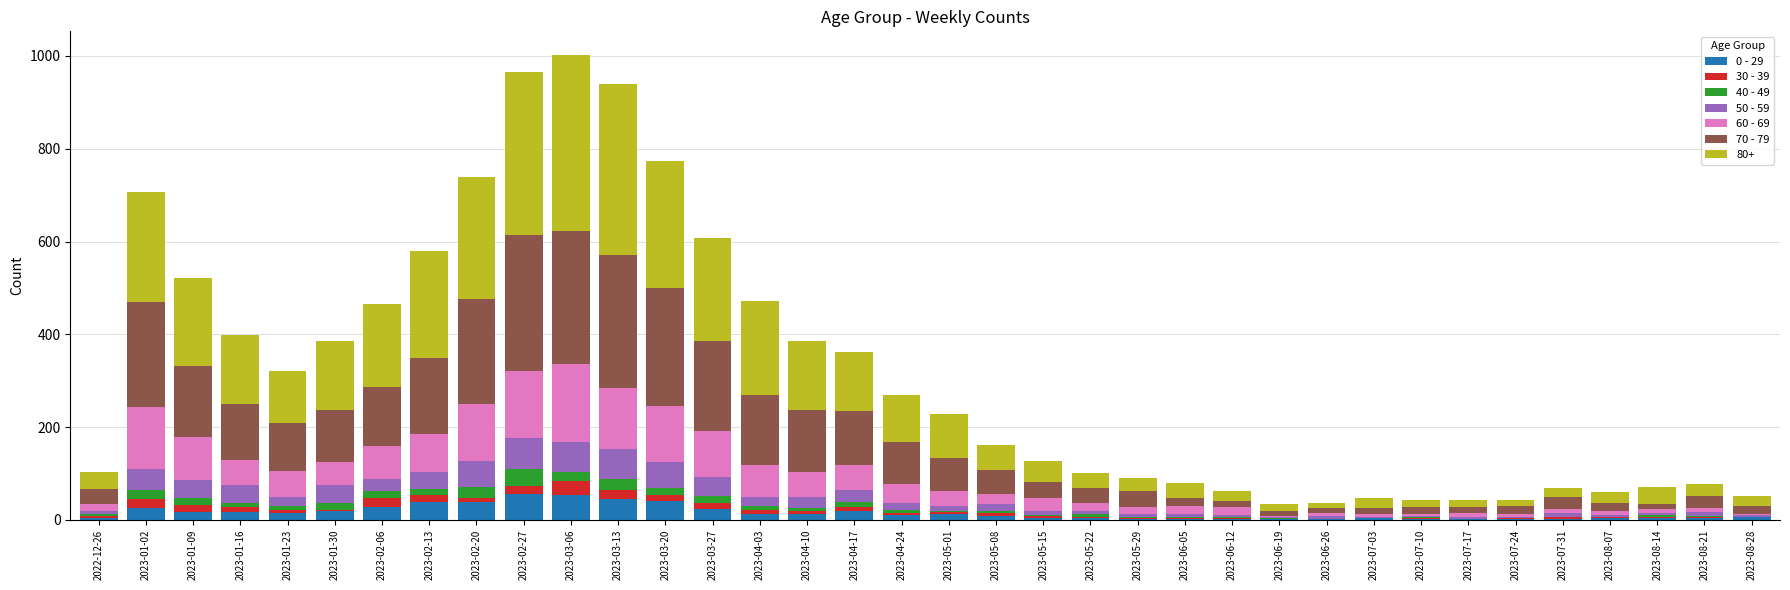

Are the bars horizontal?

No